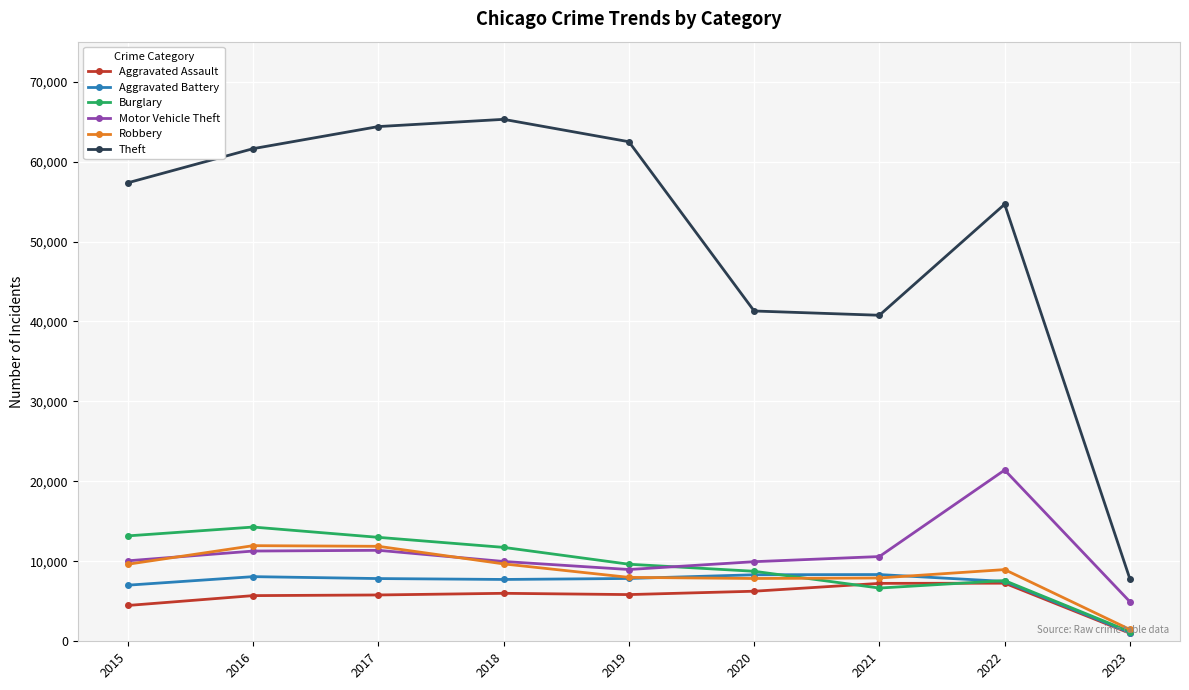

Is this an area chart (filled region under the line)?

No